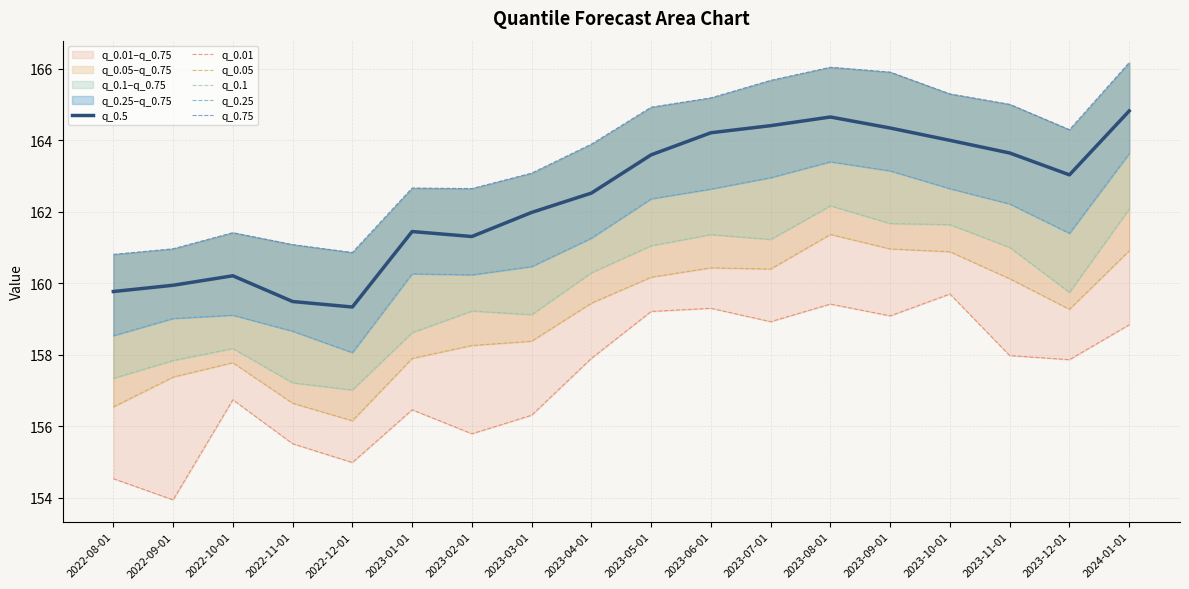

What is the difference between the q_0.25 values at 2022-12-01 and 2023-02-01?

2.2